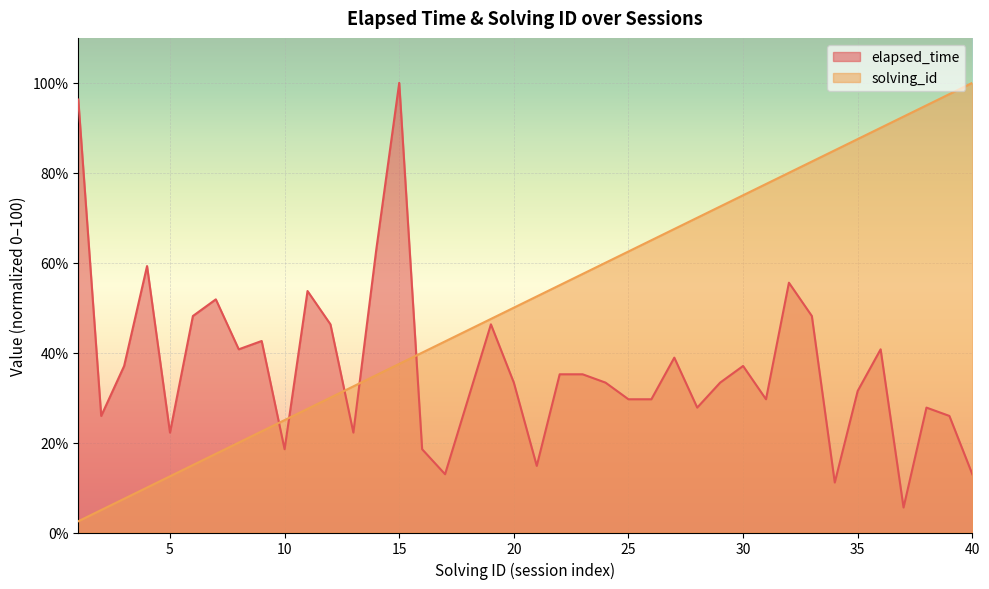

What is the sum of all elapsed_time values?

1472.2